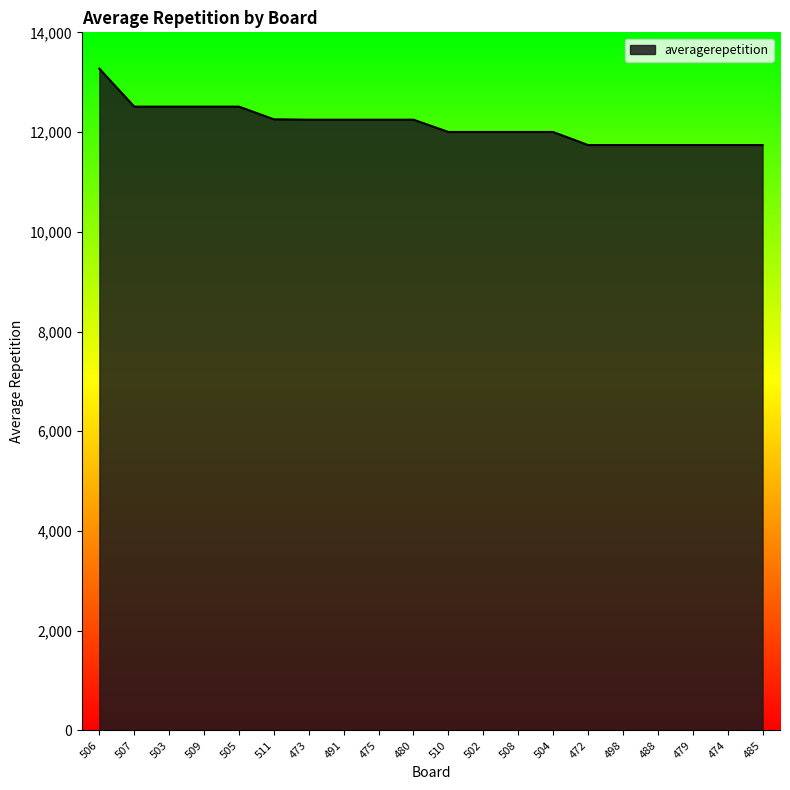

The chart shows a value of 12248 at 473. True or false?

True